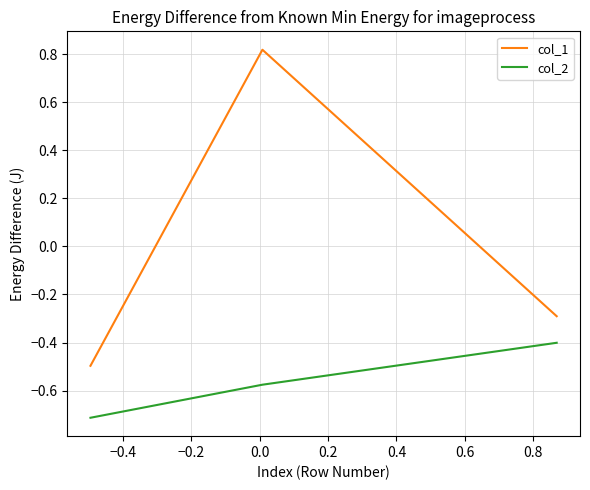

Which series has the widest spread of values?

col_1